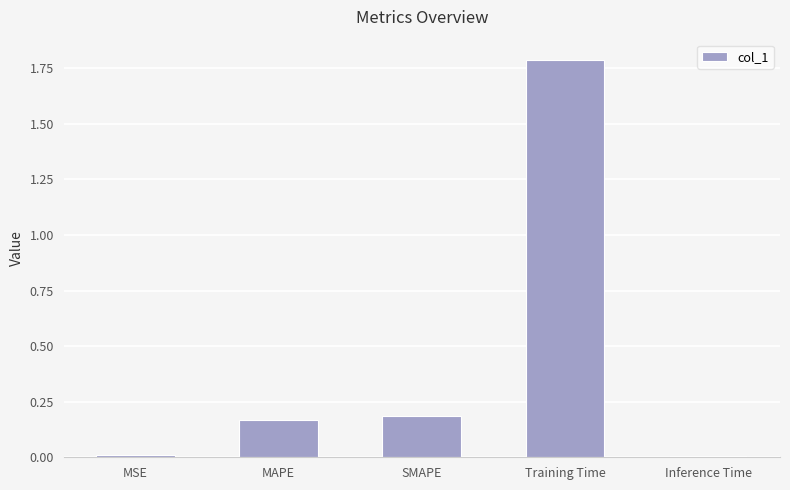

What is the label of the 5th bar from the left?

Inference Time